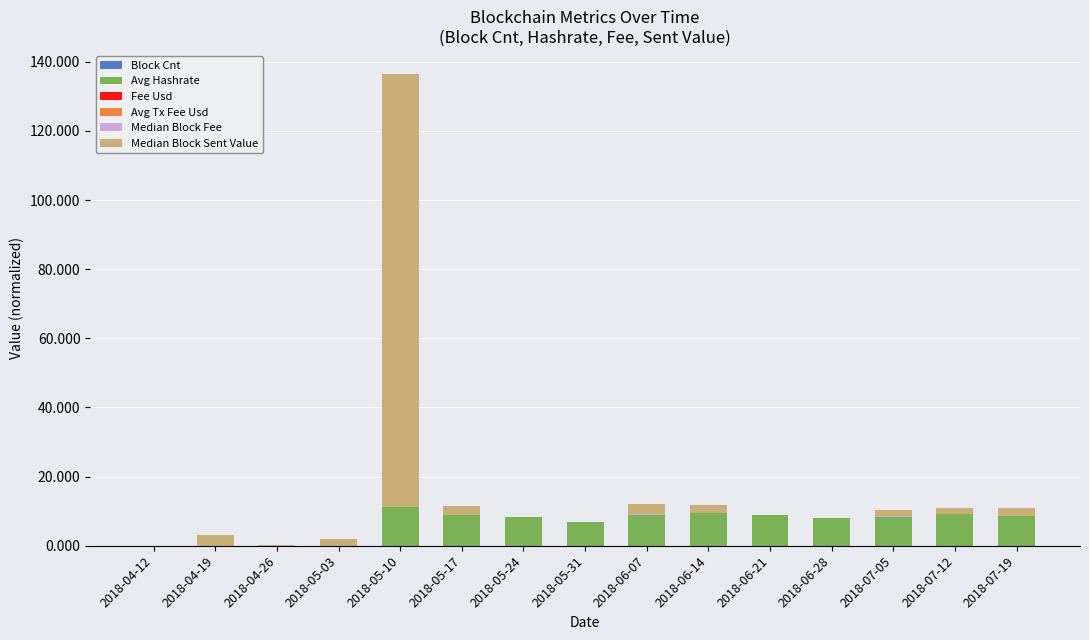

Are the bars grouped side by side (vs. stacked)?

No